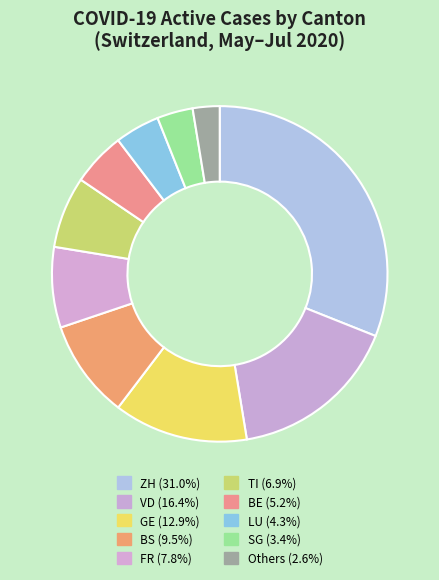

Count the number of slices in the pie.

10